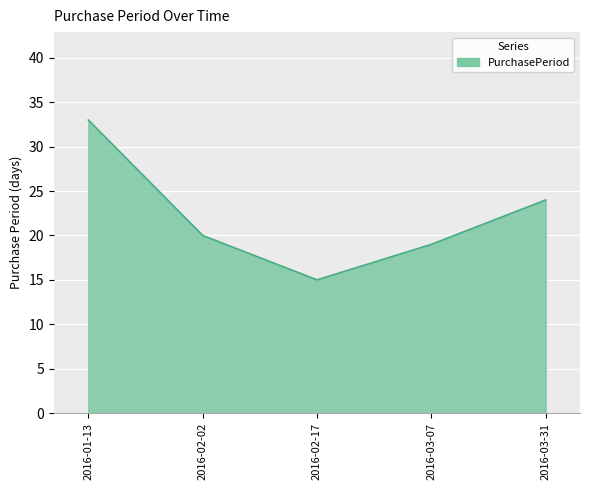

Rank the categories by value from lowest to highest.

2016-02-17, 2016-03-07, 2016-02-02, 2016-03-31, 2016-01-13